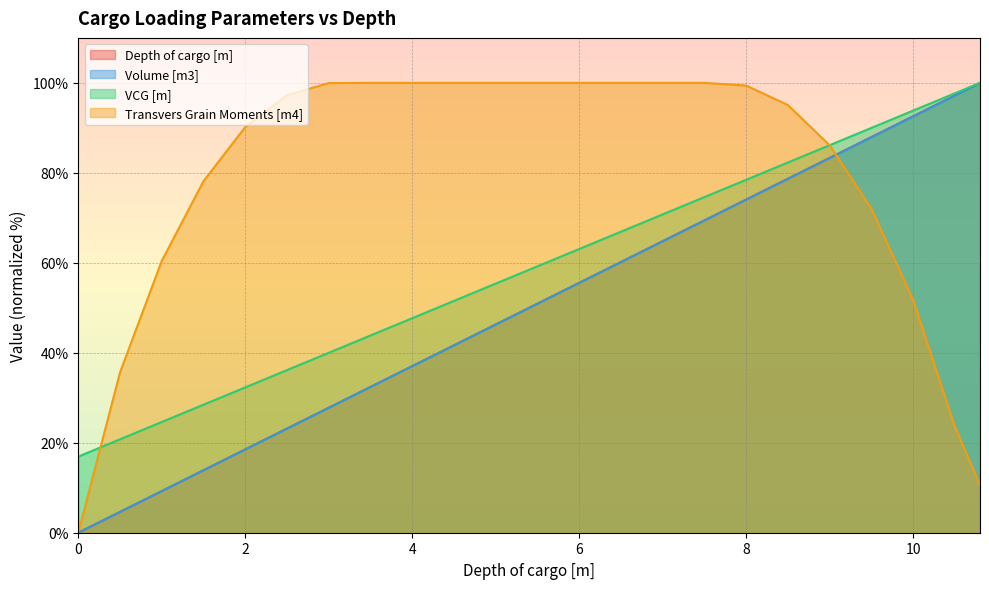

At which label is Transvers Grain Moments [m4] closest to 50?

10